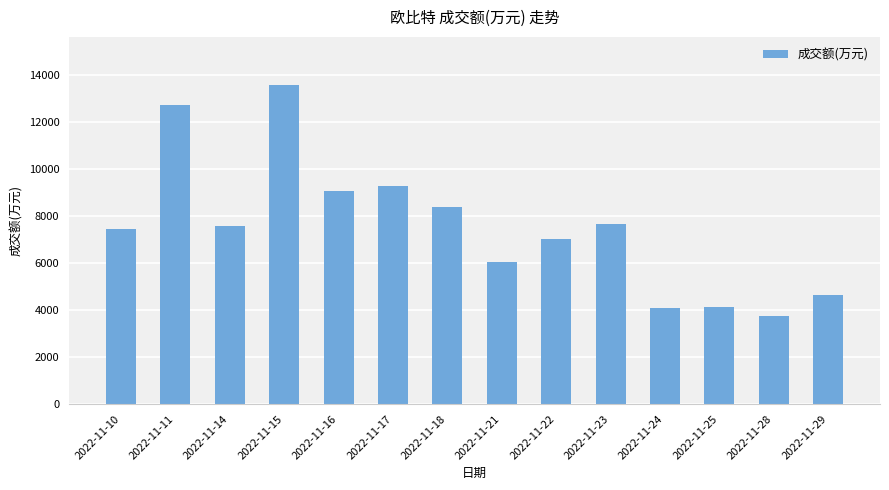

Is it true that the value at 2022-11-29 is 8240?

False